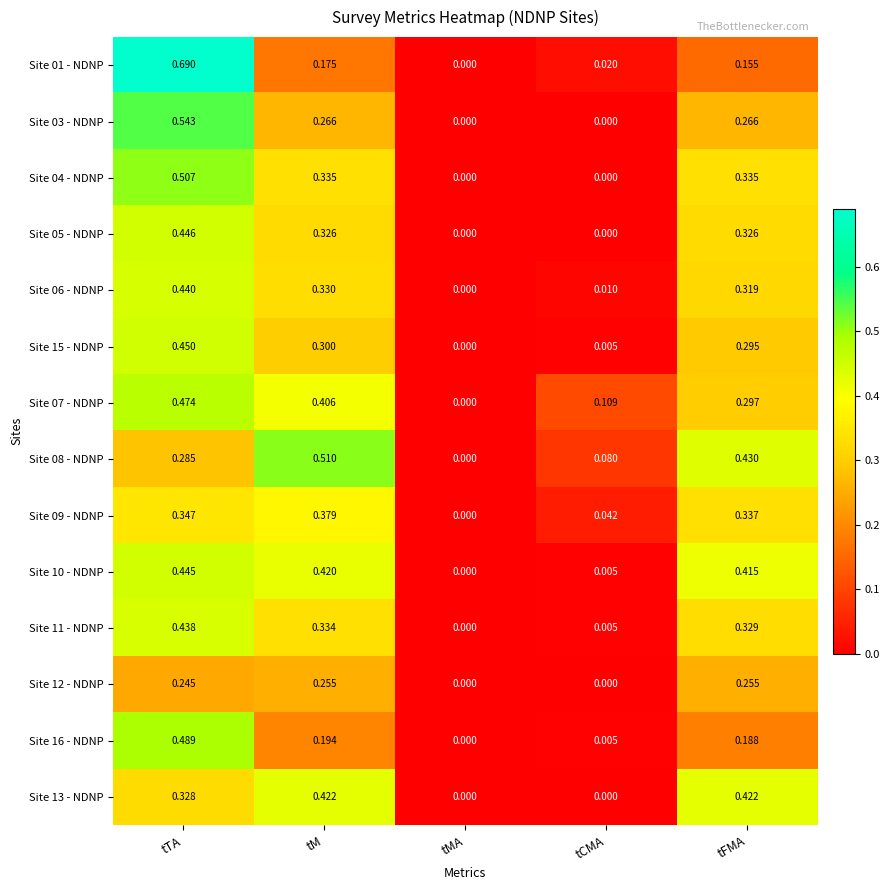

At which category does the chart reach its peak across all series?

tTA